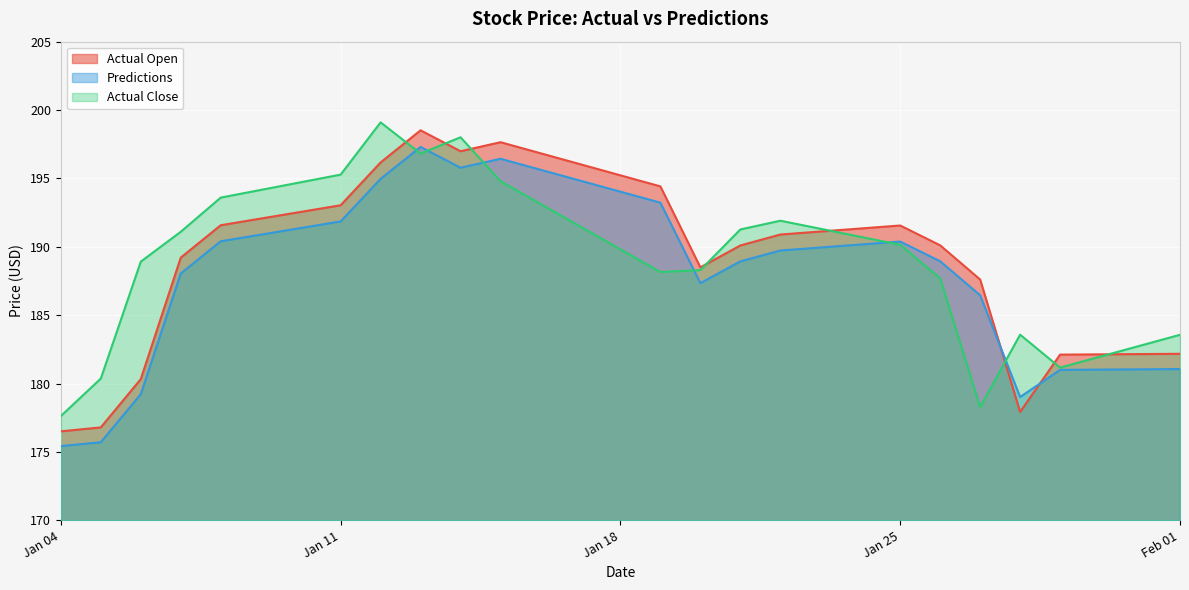

At which category does Actual Open reach its first local valley?

2021-01-14